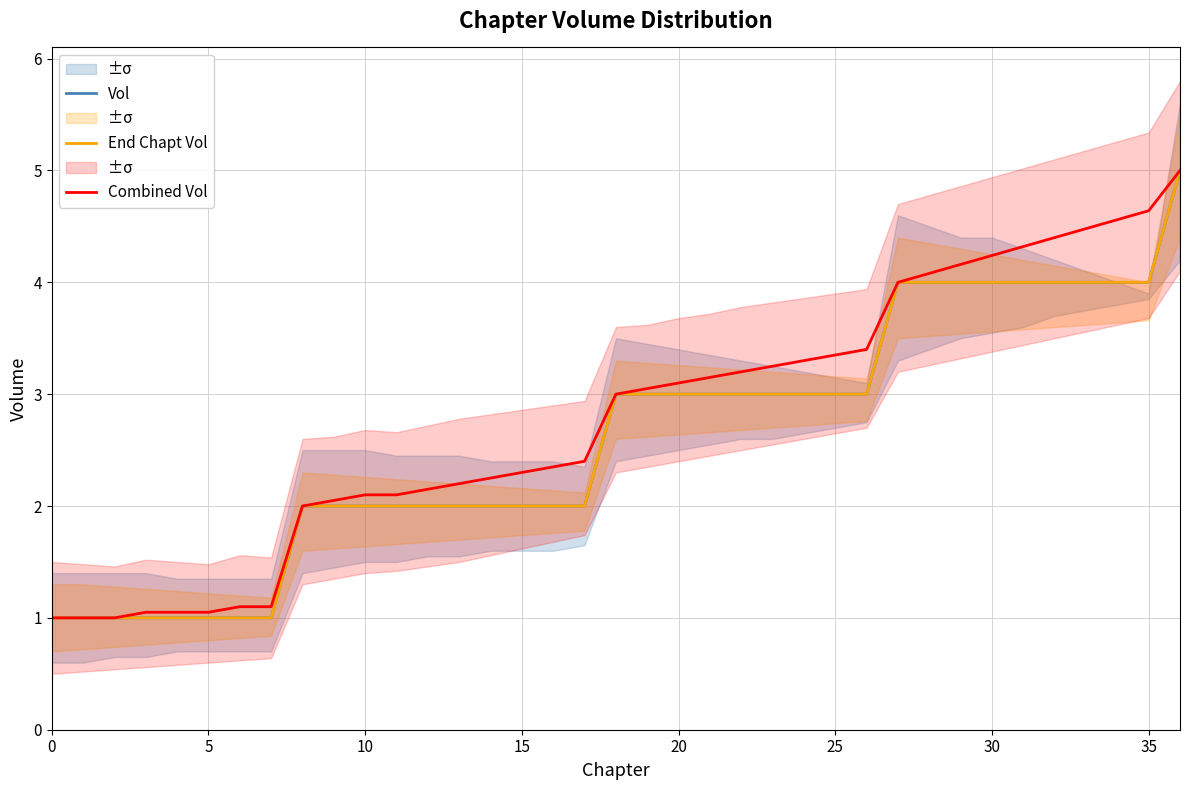

Reading left to right, extract all data points from this chart.

Vol: 1.0	1.0	1.0	1.0	1.0	1.0	1.0	1.0	2.0	2.0	2.0	2.0	2.0	2.0	2.0	2.0	2.0	2.0	3.0	3.0	3.0	3.0	3.0	3.0	3.0	3.0	3.0	4.0	4.0	4.0	4.0	4.0	4.0	4.0	4.0	4.0	5.0
End Chapt Vol: 1.0	1.0	1.0	1.0	1.0	1.0	1.0	1.0	2.0	2.0	2.0	2.0	2.0	2.0	2.0	2.0	2.0	2.0	3.0	3.0	3.0	3.0	3.0	3.0	3.0	3.0	3.0	4.0	4.0	4.0	4.0	4.0	4.0	4.0	4.0	4.0	5.0
Combined Vol: 1.0	1.0	1.0	1.1	1.1	1.1	1.1	1.1	2.0	2.0	2.1	2.1	2.1	2.2	2.2	2.3	2.4	2.4	3.0	3.0	3.1	3.1	3.2	3.2	3.3	3.4	3.4	4.0	4.1	4.2	4.2	4.3	4.4	4.5	4.6	4.6	5.0